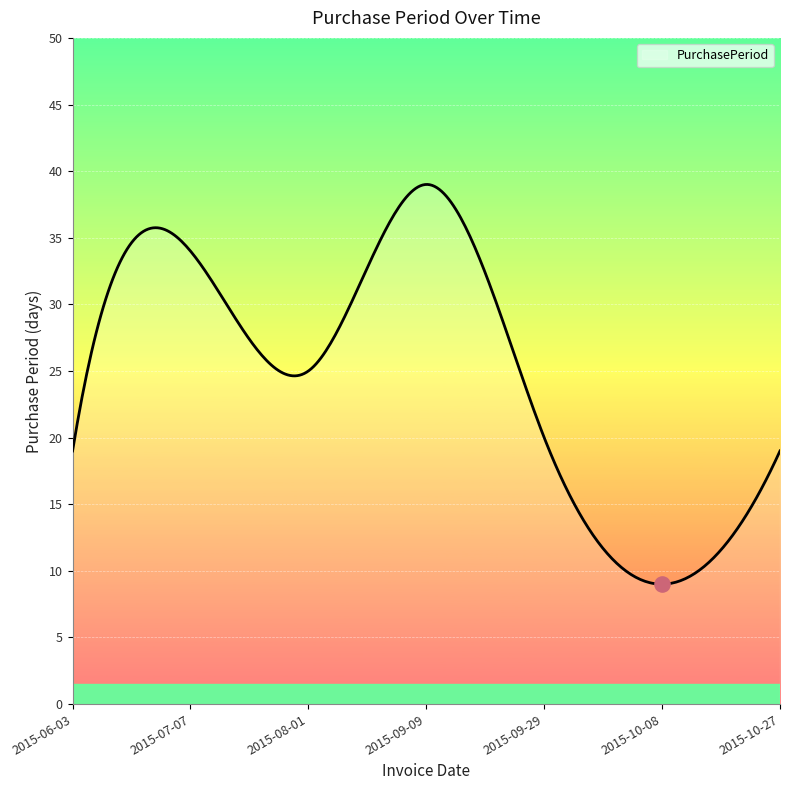

What is the ratio of the value at 2015-09-29 to the value at 2015-10-27?

1.1